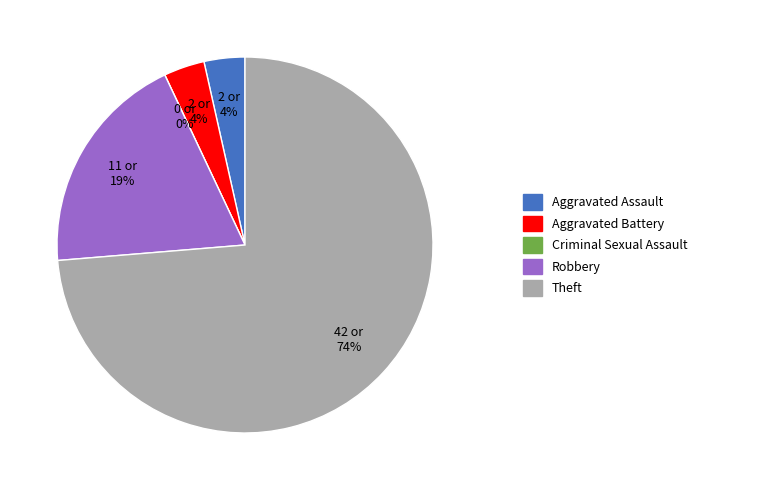

Which slice is the largest?

Theft